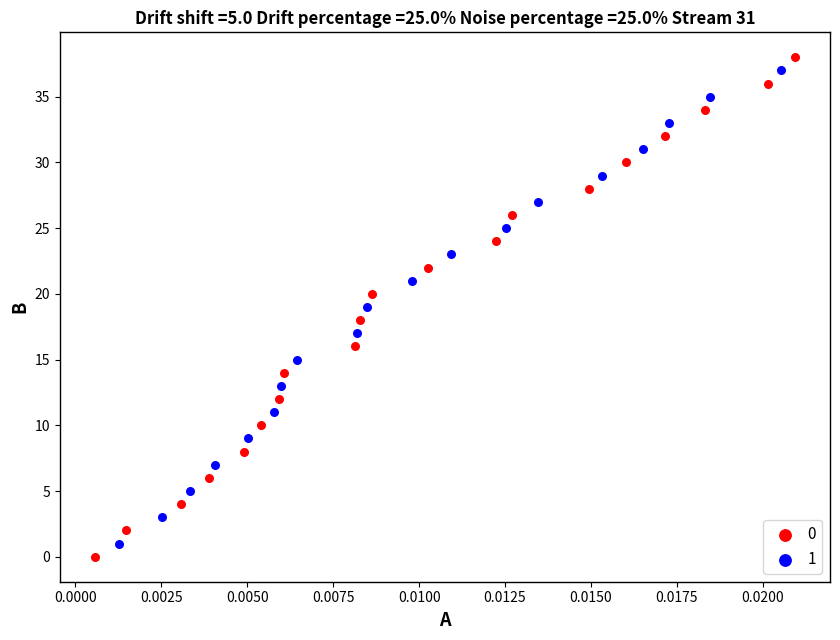

Which series contains the lowest Y value?

0